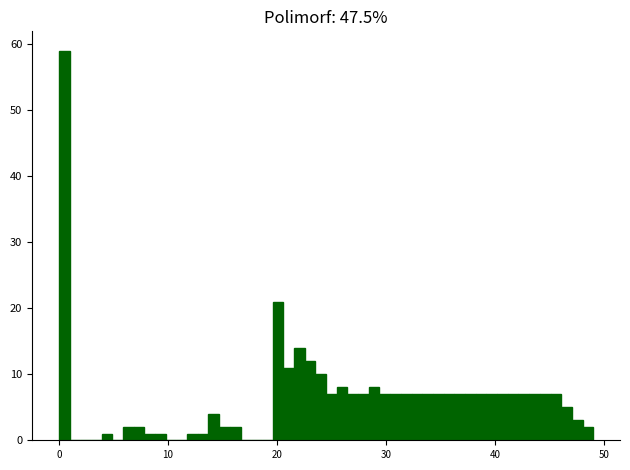

Around what value on the x-axis is the tallest bar? Give the approximate position of its centre, as read against the axis.

0